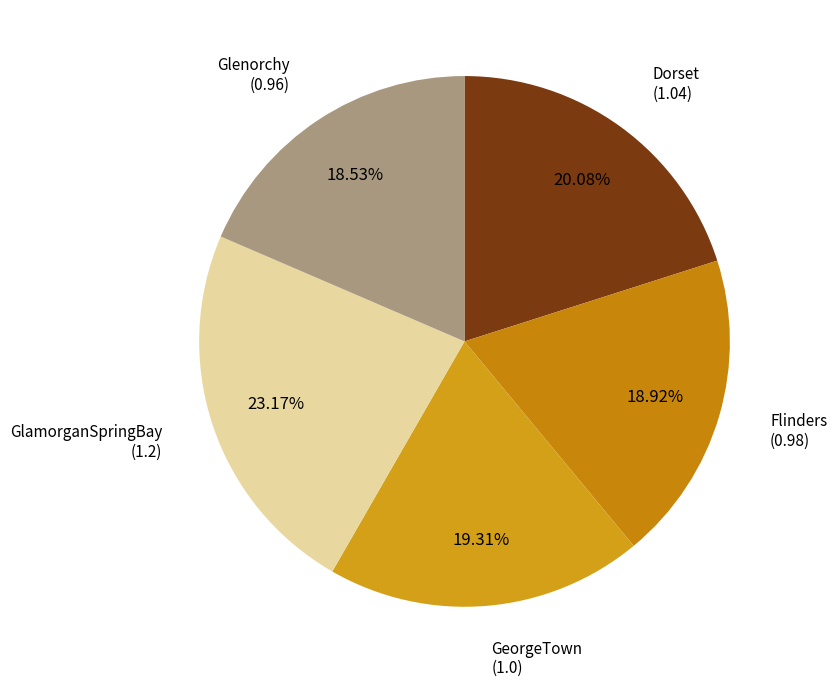

How many segments does this pie chart have?

5